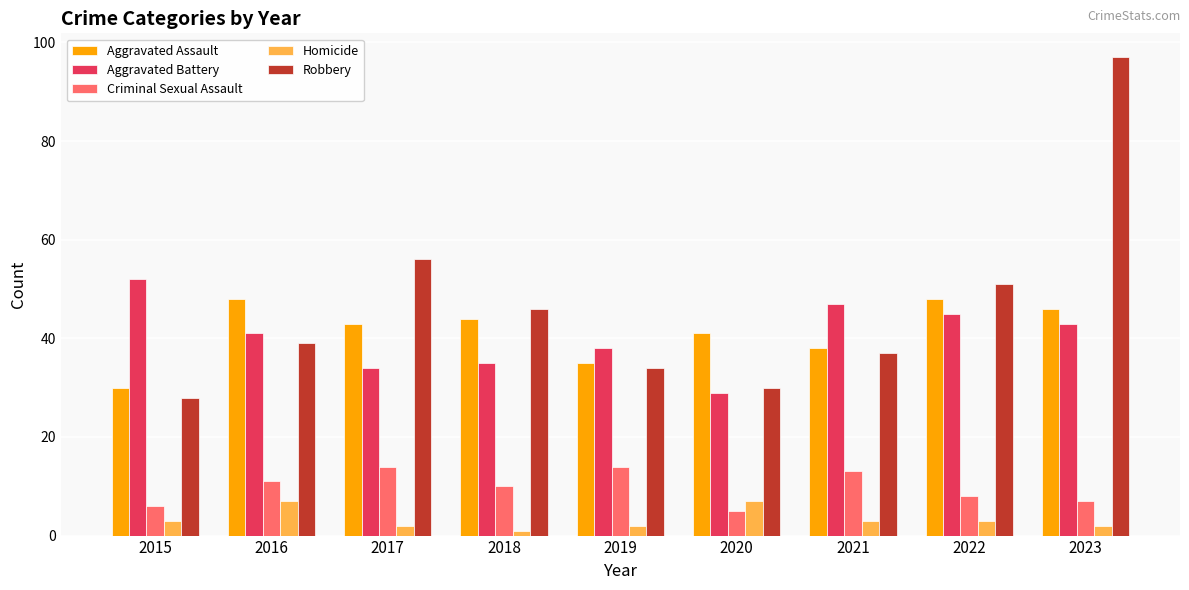

Is it true that Homicide equals 7 at 2020?

True